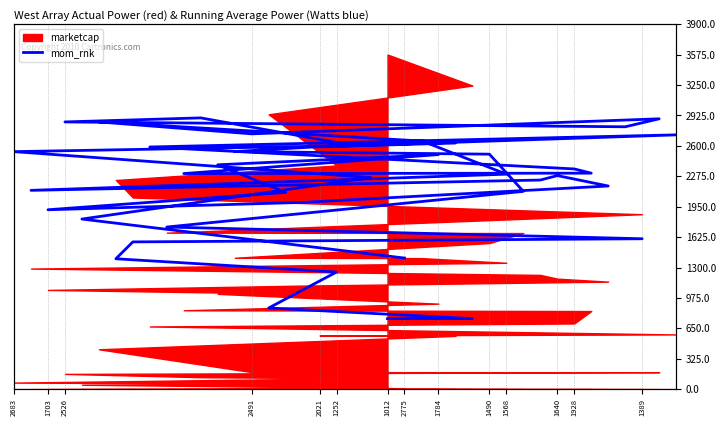

Where is the first local maximum?

2526